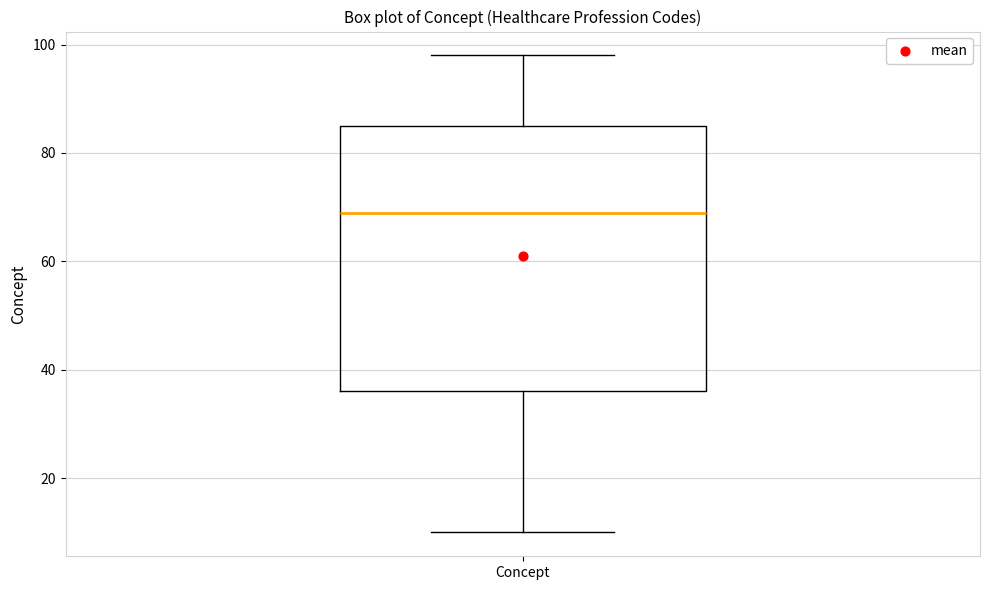

Transcribe this box plot: give where the median line is, the range the box spans, and where the two whiskers end, as read against the y-axis. The values are not printed on the chart, so give them approximately, as read against the axis.

median 70, box 36 to 86, whiskers 10 to 98